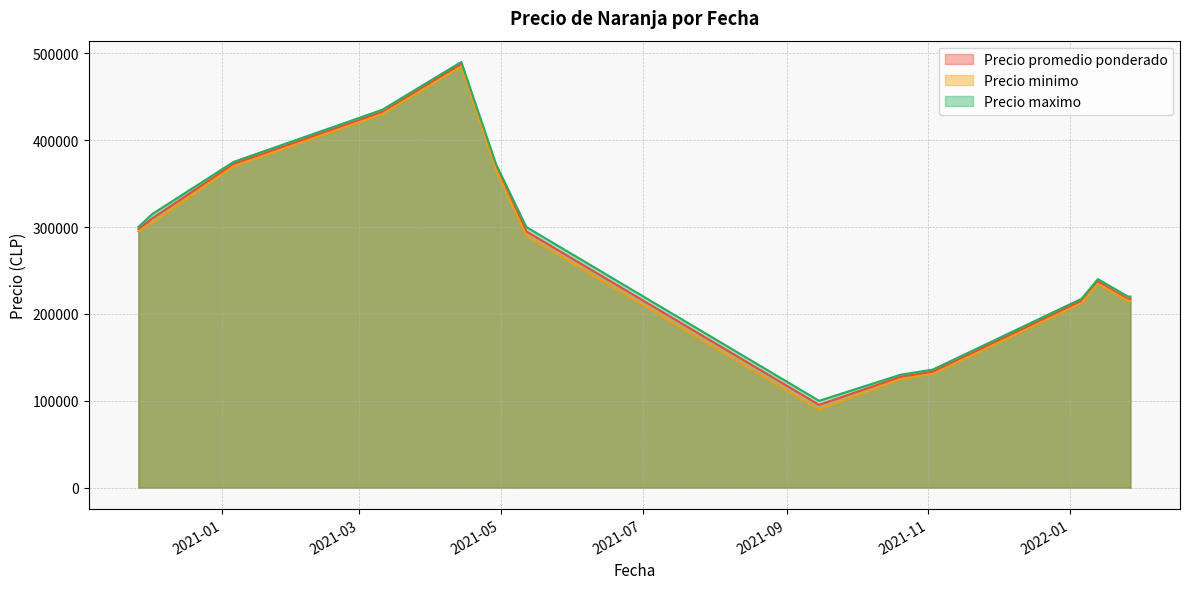

Which series has the largest range (max minus min)?

Precio minimo